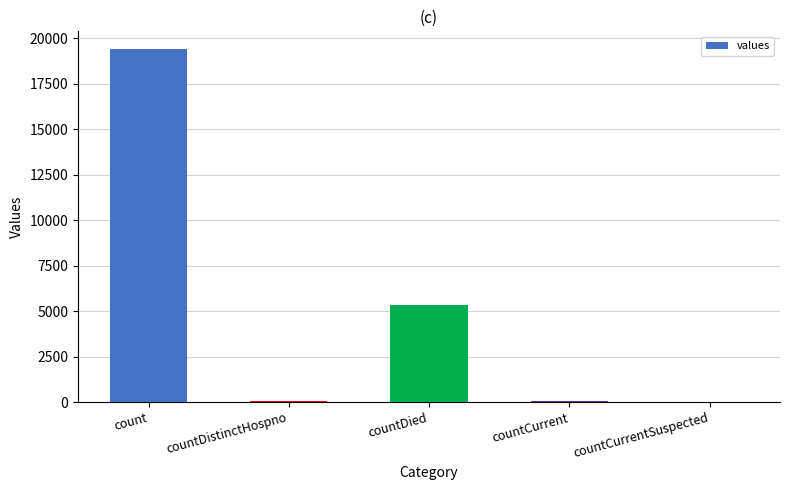

At which label does the data first exceed 60?

count